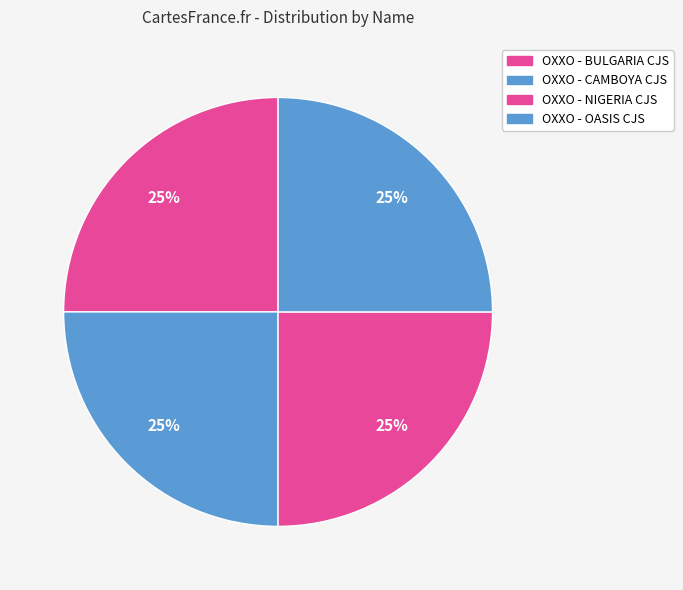

Which slice is the largest?

OXXO - NIGERIA CJS